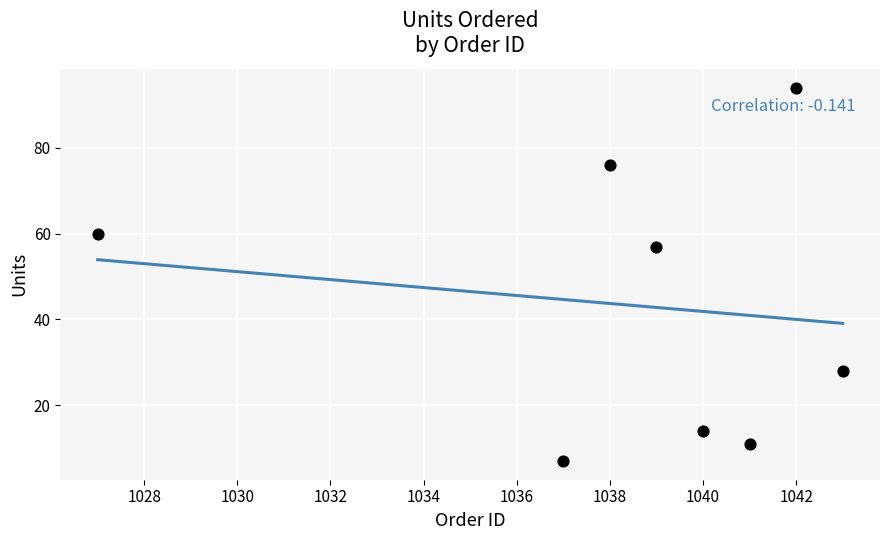

What Y value in the scatter plot is closest to 50?

57